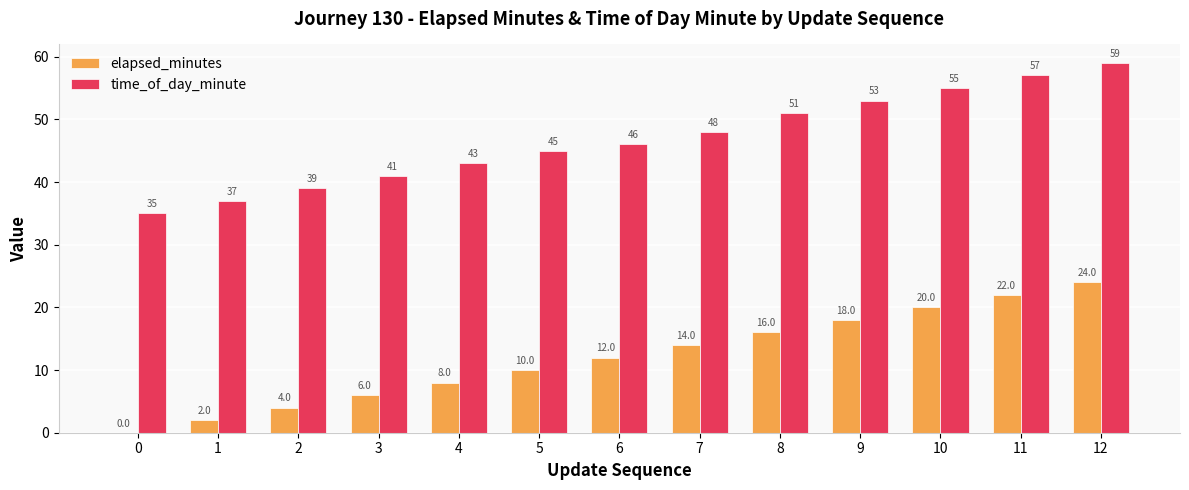

Which series changed the most between 4 and 7?

elapsed_minutes